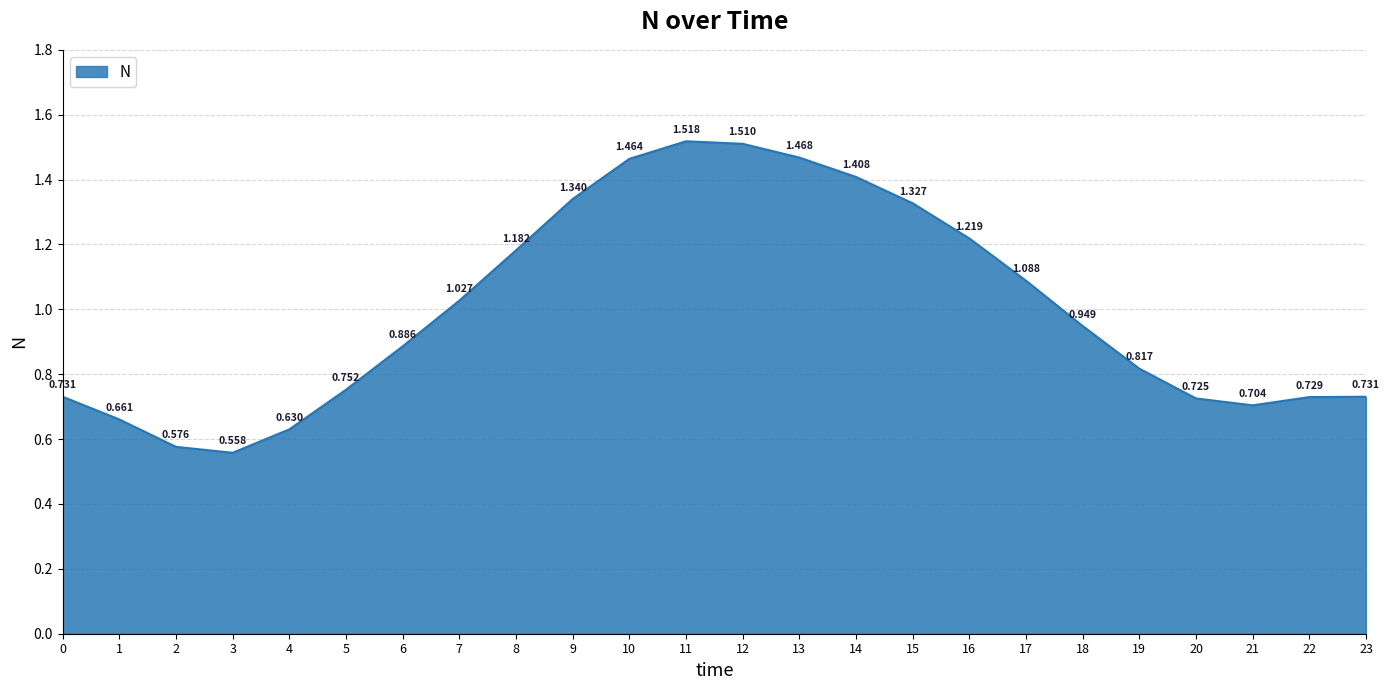

Count the number of categories in the chart.

24